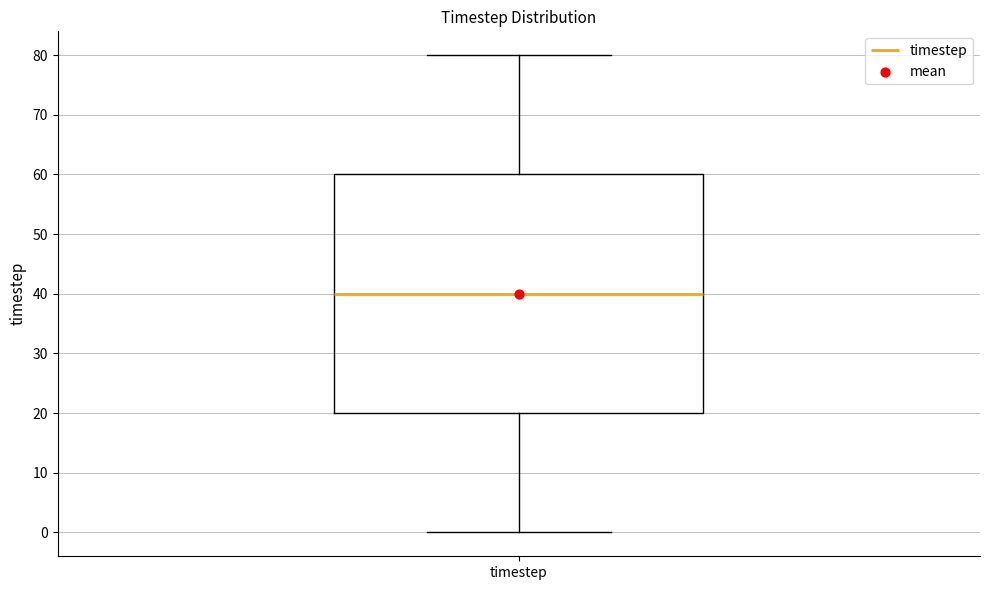

Transcribe this box plot: give where the median line is, the range the box spans, and where the two whiskers end, as read against the y-axis. The values are not printed on the chart, so give them approximately, as read against the axis.

median 40, box 20 to 60, whiskers 0 to 80